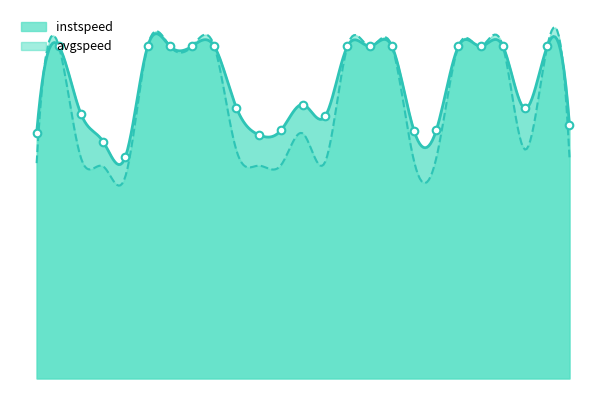

What is the ratio of the value at 17.0 to the value at 1.0?

0.7